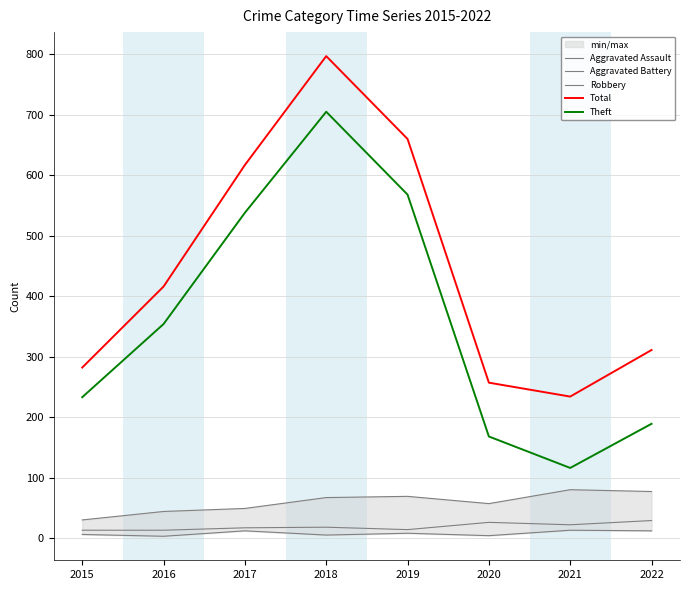

Is this an area chart (filled region under the line)?

No